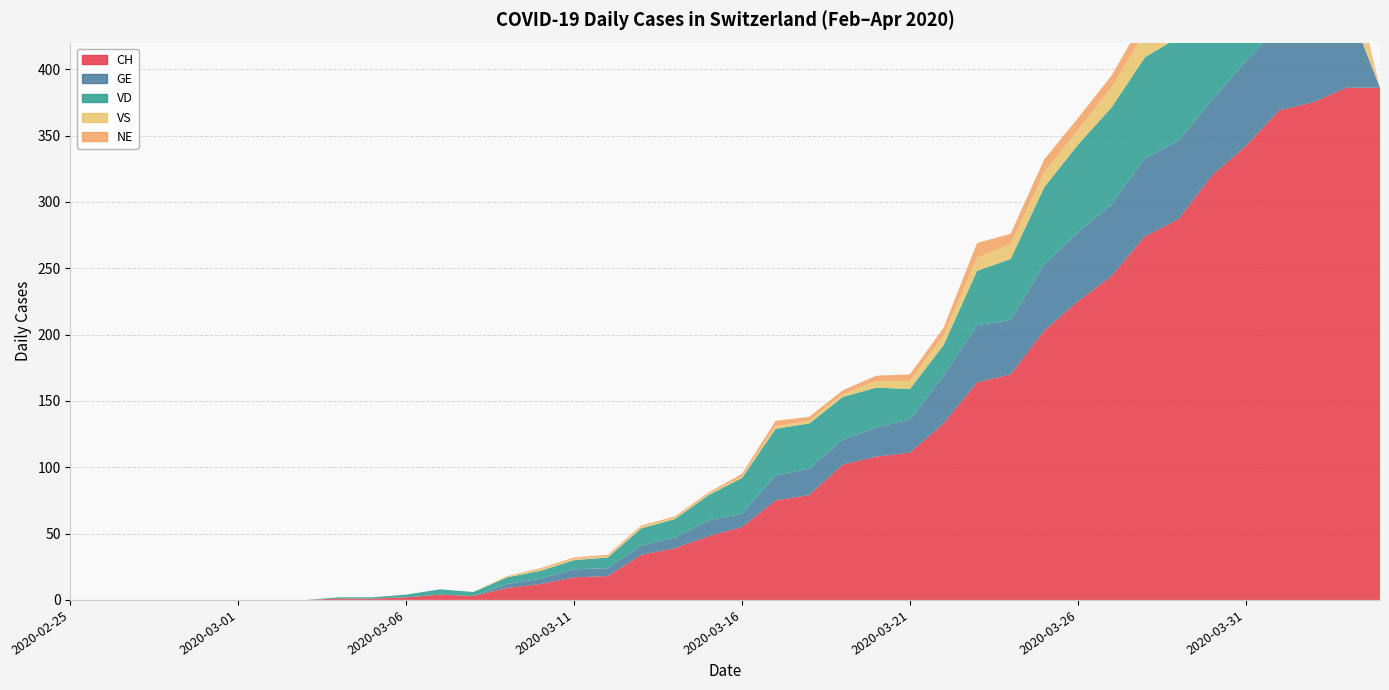

Reading left to right, extract all data points from this chart.

CH: 2020-02-25=0	2020-02-26=0	2020-02-27=0	2020-02-28=0	2020-02-29=0	2020-03-01=0	2020-03-02=0	2020-03-03=0	2020-03-04=1	2020-03-05=1	2020-03-06=2	2020-03-07=4	2020-03-08=3	2020-03-09=9	2020-03-10=12	2020-03-11=17	2020-03-12=18	2020-03-13=34	2020-03-14=39	2020-03-15=48	2020-03-16=55	2020-03-17=75	2020-03-18=79	2020-03-19=102	2020-03-20=108	2020-03-21=111	2020-03-22=133	2020-03-23=164	2020-03-24=170	2020-03-25=203	2020-03-26=225	2020-03-27=244	2020-03-28=274	2020-03-29=287	2020-03-30=320	2020-03-31=342	2020-04-01=369	2020-04-02=375	2020-04-03=386	2020-04-04=386
GE: 2020-02-25=0	2020-02-26=0	2020-02-27=0	2020-02-28=0	2020-02-29=0	2020-03-01=0	2020-03-02=0	2020-03-03=0	2020-03-04=0	2020-03-05=0	2020-03-06=0	2020-03-07=0	2020-03-08=0	2020-03-09=3	2020-03-10=4	2020-03-11=6	2020-03-12=6	2020-03-13=7	2020-03-14=8	2020-03-15=12	2020-03-16=10	2020-03-17=19	2020-03-18=20	2020-03-19=19	2020-03-20=22	2020-03-21=25	2020-03-22=36	2020-03-23=43	2020-03-24=41	2020-03-25=50	2020-03-26=52	2020-03-27=54	2020-03-28=59	2020-03-29=59	2020-03-30=57	2020-03-31=64	2020-04-01=64	2020-04-02=62	2020-04-03=65	2020-04-04=0
VD: 2020-02-25=0	2020-02-26=0	2020-02-27=0	2020-02-28=0	2020-02-29=0	2020-03-01=0	2020-03-02=0	2020-03-03=0	2020-03-04=1	2020-03-05=1	2020-03-06=2	2020-03-07=4	2020-03-08=3	2020-03-09=5	2020-03-10=6	2020-03-11=7	2020-03-12=8	2020-03-13=13	2020-03-14=14	2020-03-15=19	2020-03-16=27	2020-03-17=35	2020-03-18=34	2020-03-19=32	2020-03-20=30	2020-03-21=23	2020-03-22=23	2020-03-23=41	2020-03-24=46	2020-03-25=58	2020-03-26=66	2020-03-27=73	2020-03-28=76	2020-03-29=78	2020-03-30=76	2020-03-31=80	2020-04-01=83	2020-04-02=83	2020-04-03=0	2020-04-04=0
VS: 2020-02-25=0	2020-02-26=0	2020-02-27=0	2020-02-28=0	2020-02-29=0	2020-03-01=0	2020-03-02=0	2020-03-03=0	2020-03-04=0	2020-03-05=0	2020-03-06=0	2020-03-07=0	2020-03-08=0	2020-03-09=1	2020-03-10=1	2020-03-11=1	2020-03-12=1	2020-03-13=1	2020-03-14=1	2020-03-15=1	2020-03-16=1	2020-03-17=2	2020-03-18=2	2020-03-19=2	2020-03-20=5	2020-03-21=6	2020-03-22=7	2020-03-23=10	2020-03-24=11	2020-03-25=11	2020-03-26=11	2020-03-27=15	2020-03-28=19	2020-03-29=23	2020-03-30=21	2020-03-31=23	2020-04-01=23	2020-04-02=23	2020-04-03=27	2020-04-04=0
NE: 2020-02-25=0	2020-02-26=0	2020-02-27=0	2020-02-28=0	2020-02-29=0	2020-03-01=0	2020-03-02=0	2020-03-03=0	2020-03-04=0	2020-03-05=0	2020-03-06=0	2020-03-07=0	2020-03-08=0	2020-03-09=0	2020-03-10=1	2020-03-11=1	2020-03-12=1	2020-03-13=1	2020-03-14=1	2020-03-15=1	2020-03-16=2	2020-03-17=4	2020-03-18=3	2020-03-19=3	2020-03-20=4	2020-03-21=5	2020-03-22=6	2020-03-23=11	2020-03-24=8	2020-03-25=10	2020-03-26=9	2020-03-27=9	2020-03-28=11	2020-03-29=16	2020-03-30=12	2020-03-31=14	2020-04-01=14	2020-04-02=12	2020-04-03=11	2020-04-04=0